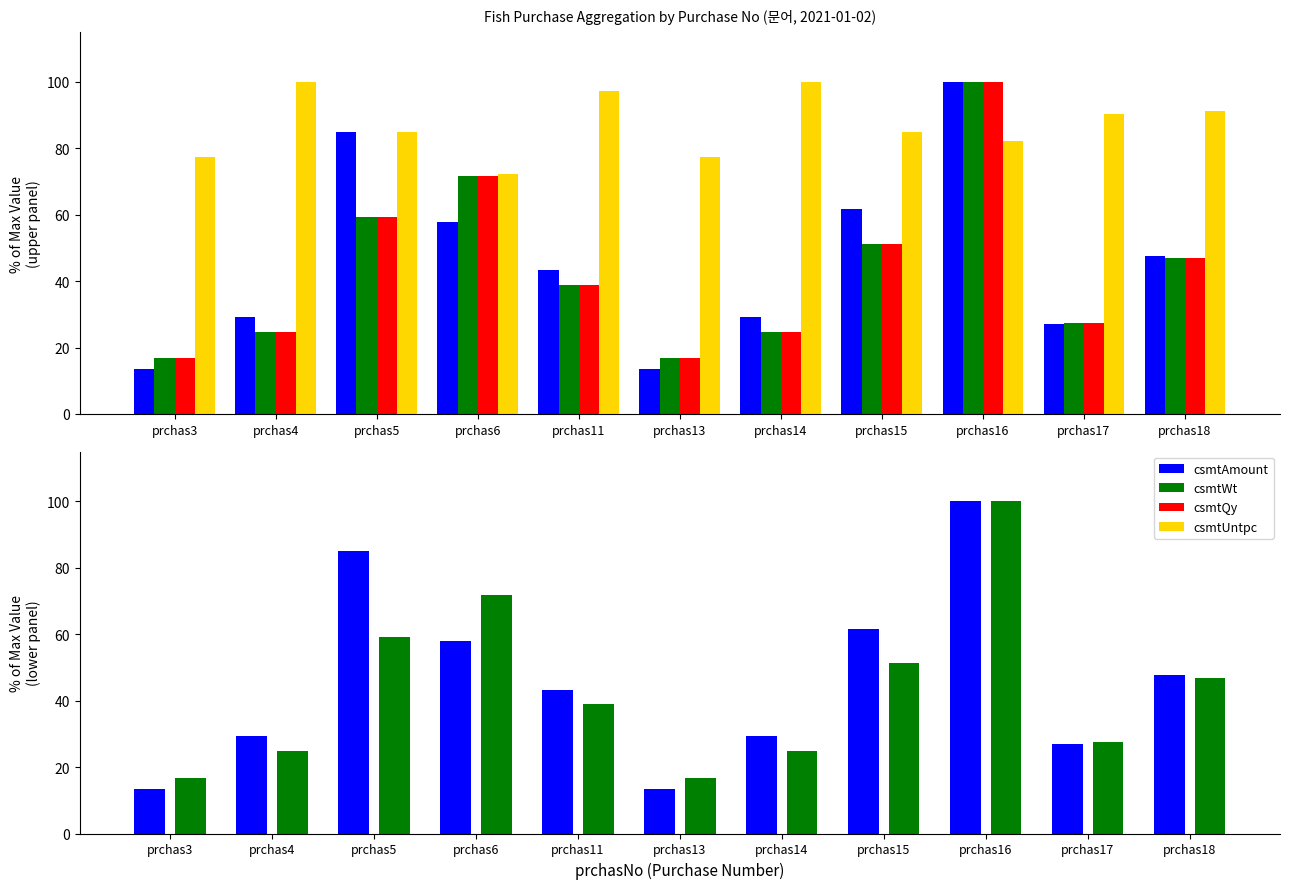

How many groups of bars are there?

11